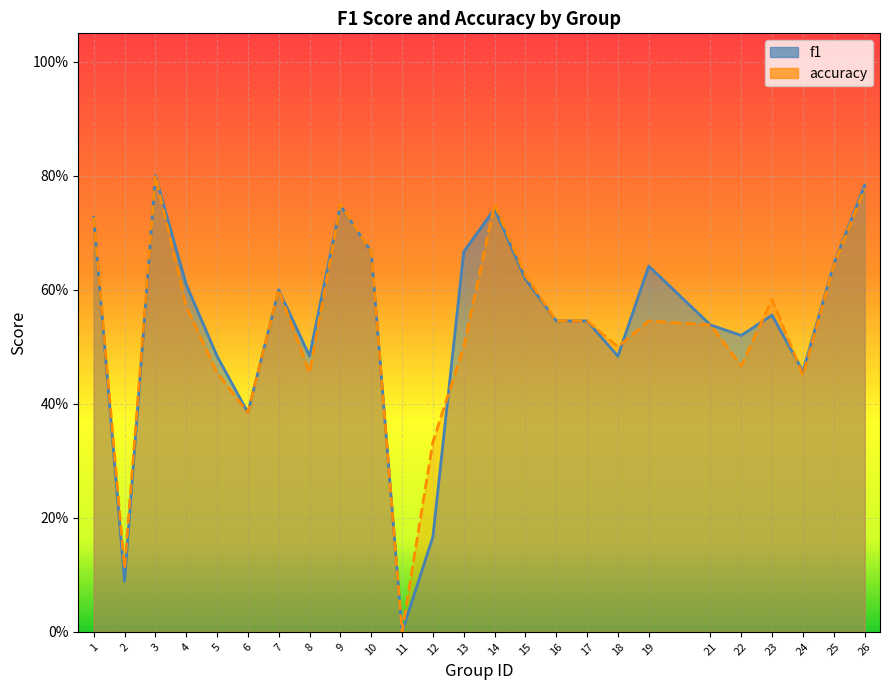

What is the sum of all accuracy values?

13.3